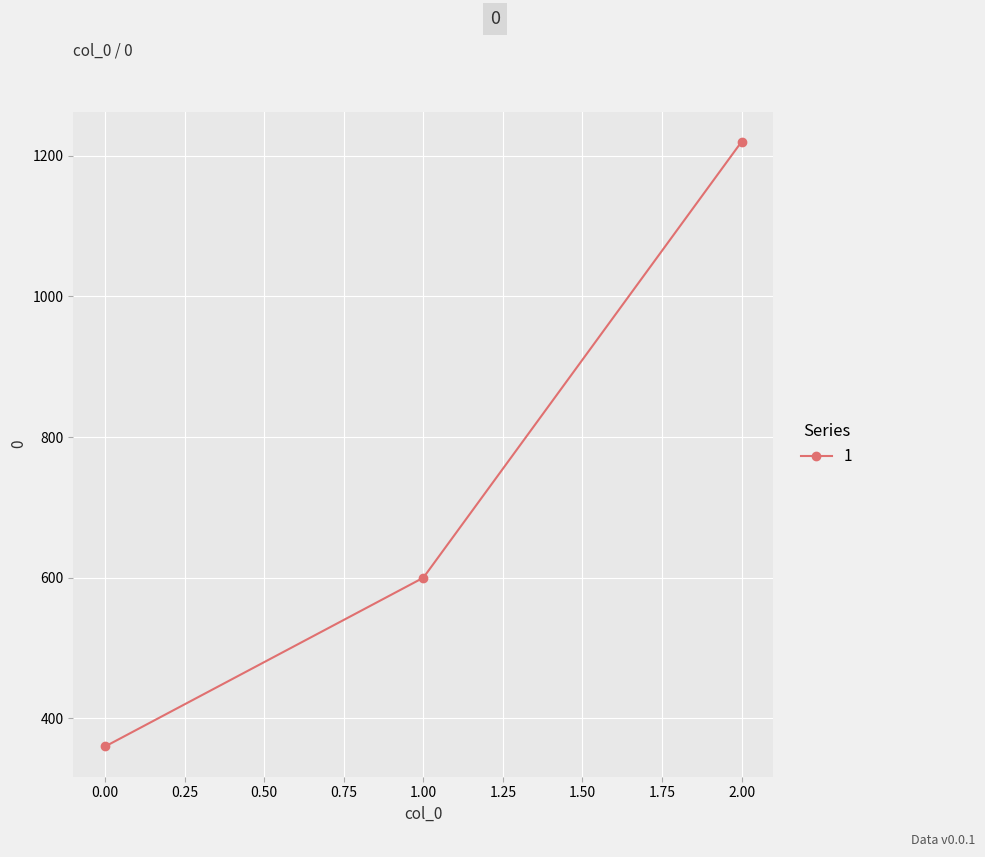

What is the average value?

727